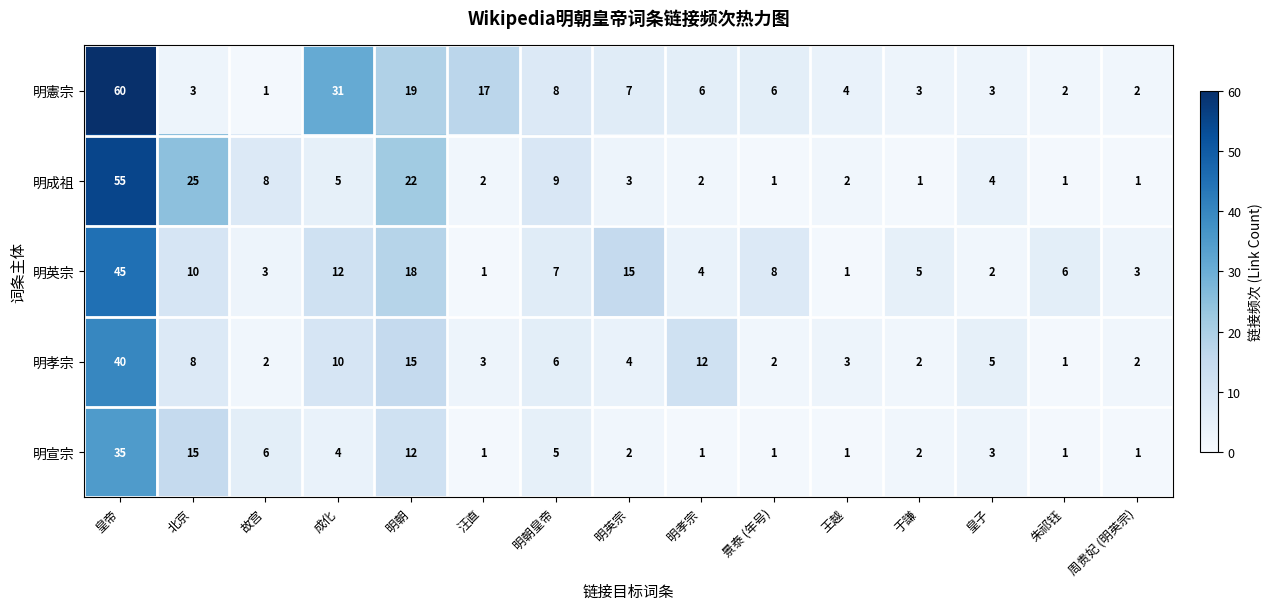

How many data points does each series have?

15